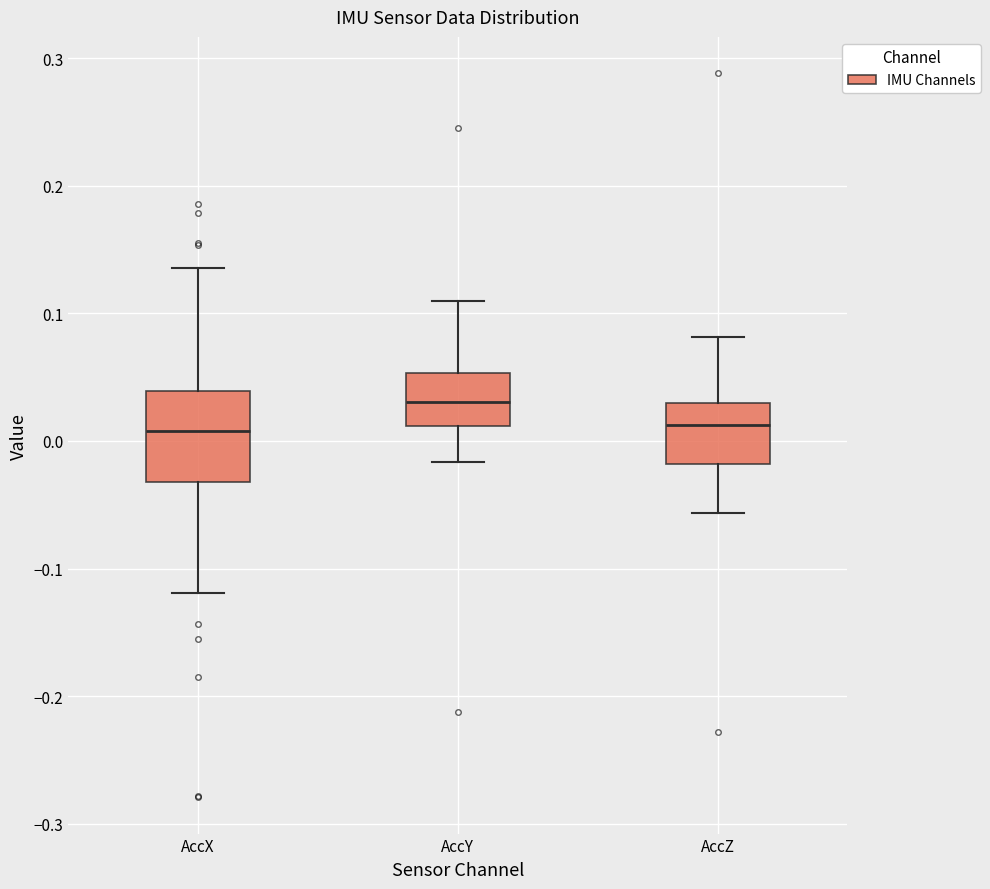

Which box is the tallest, from its lower edge to its upper edge?

AccX